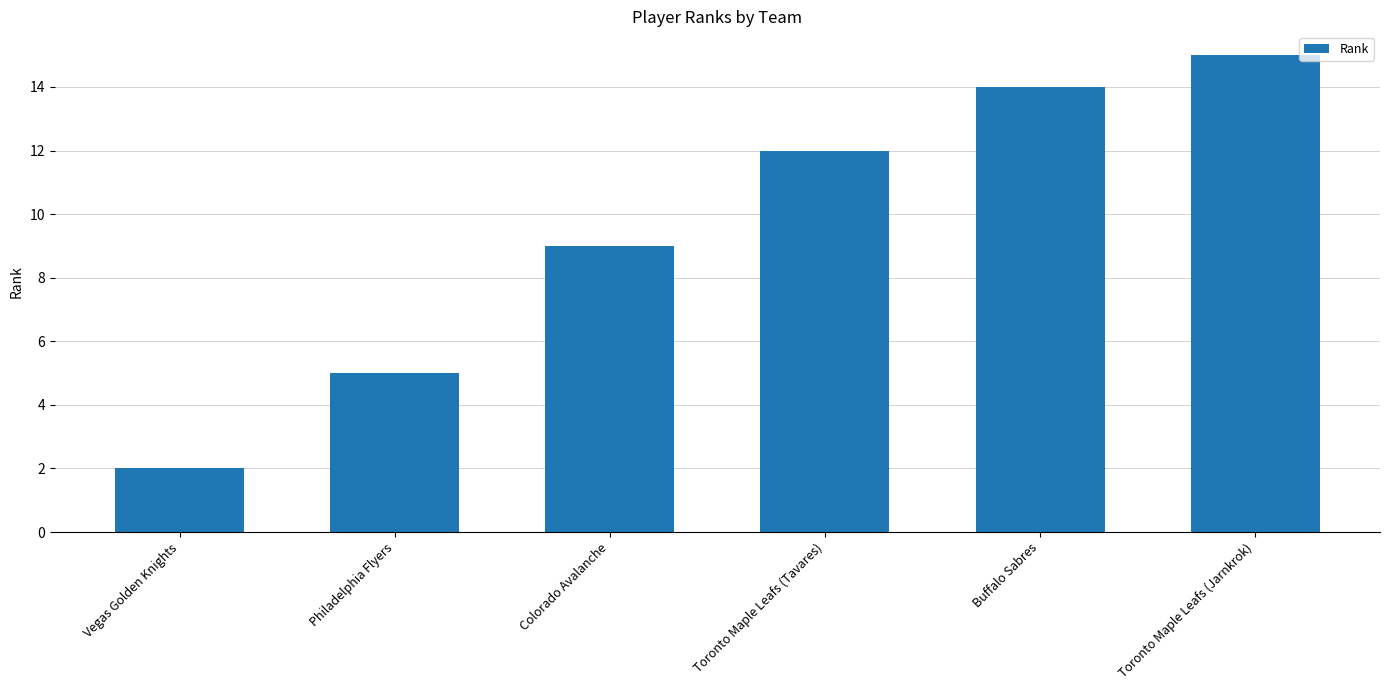

The value at Vegas Golden Knights is 2. True or false?

True